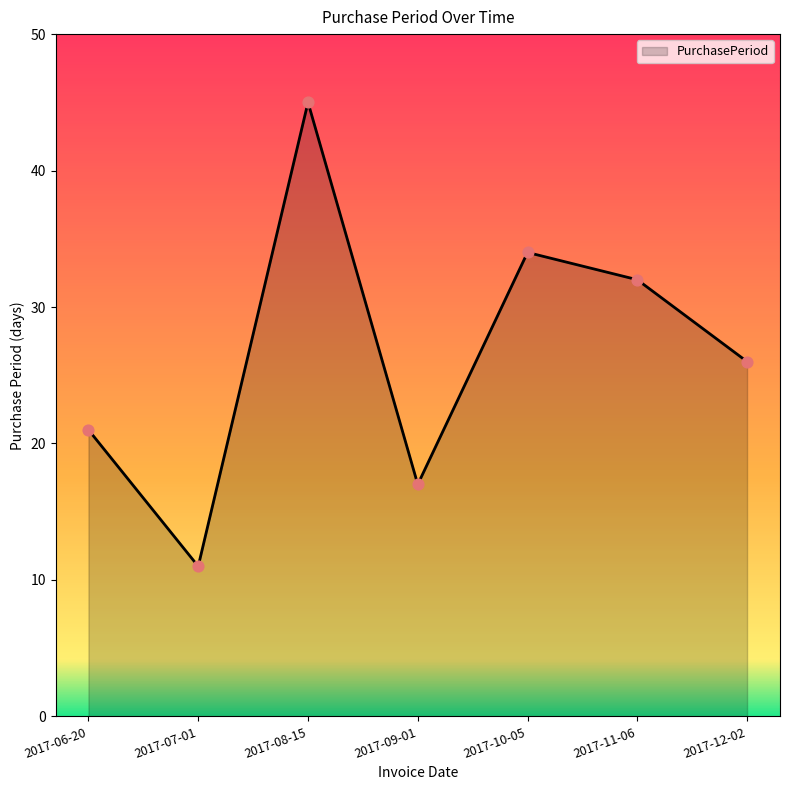

Which has a higher value, 2017-10-05 or 2017-06-20?

2017-10-05